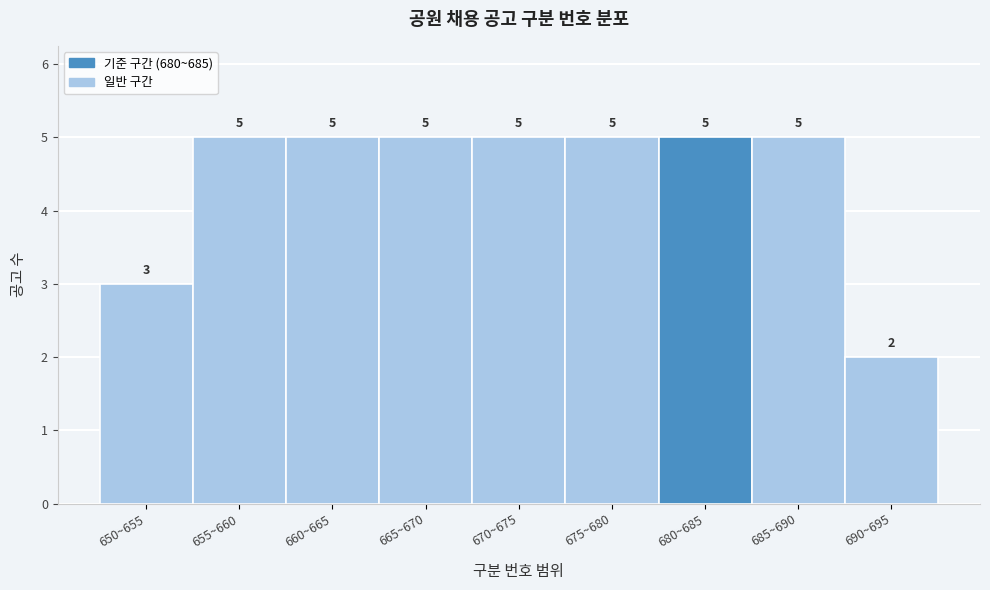

Reading right to left, what are all the values shown in this chart?

690~695=2	685~690=5	680~685=5	675~680=5	670~675=5	665~670=5	660~665=5	655~660=5	650~655=3